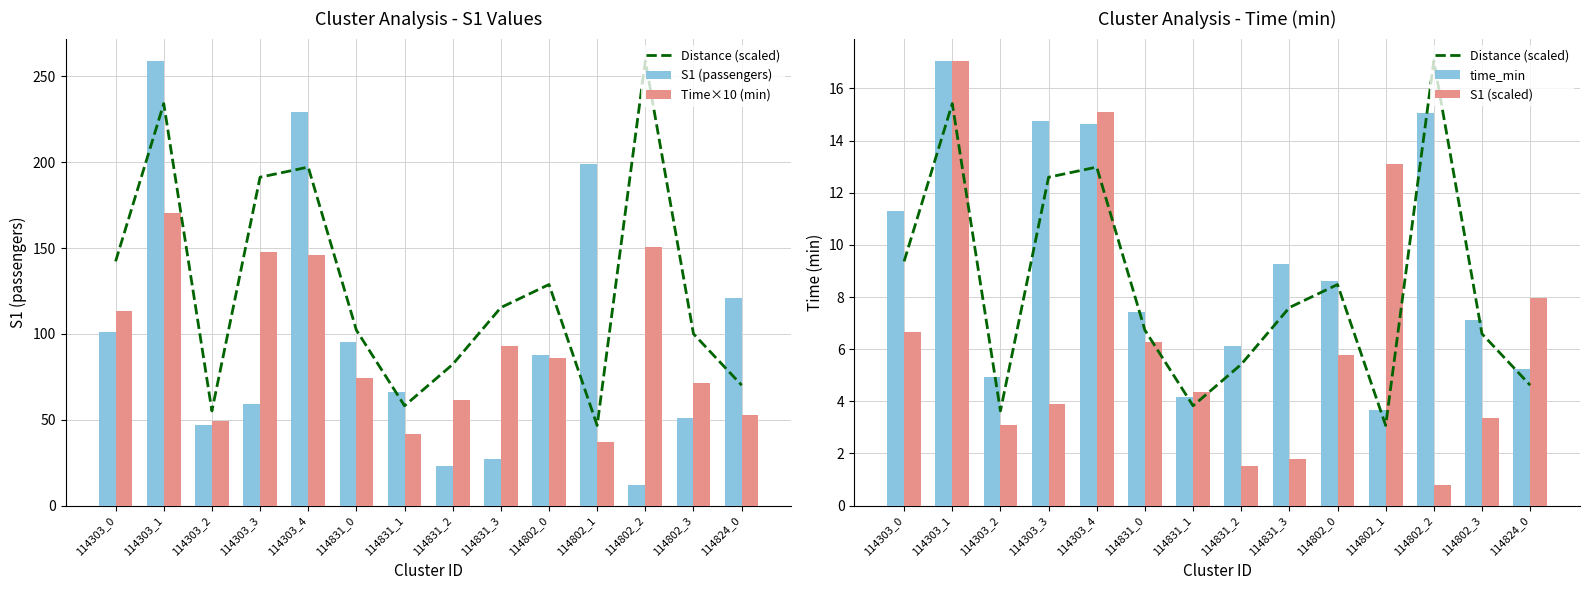

What is the difference between the time_min values at 114303_3 and 114831_1?

10.6